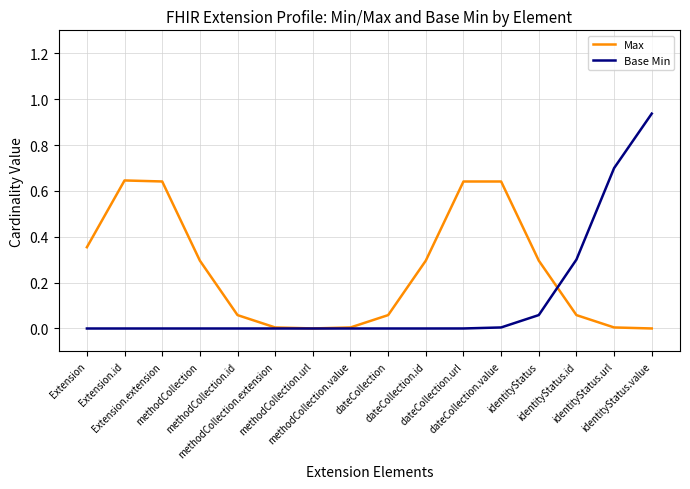

How many lines are shown in the chart?

2